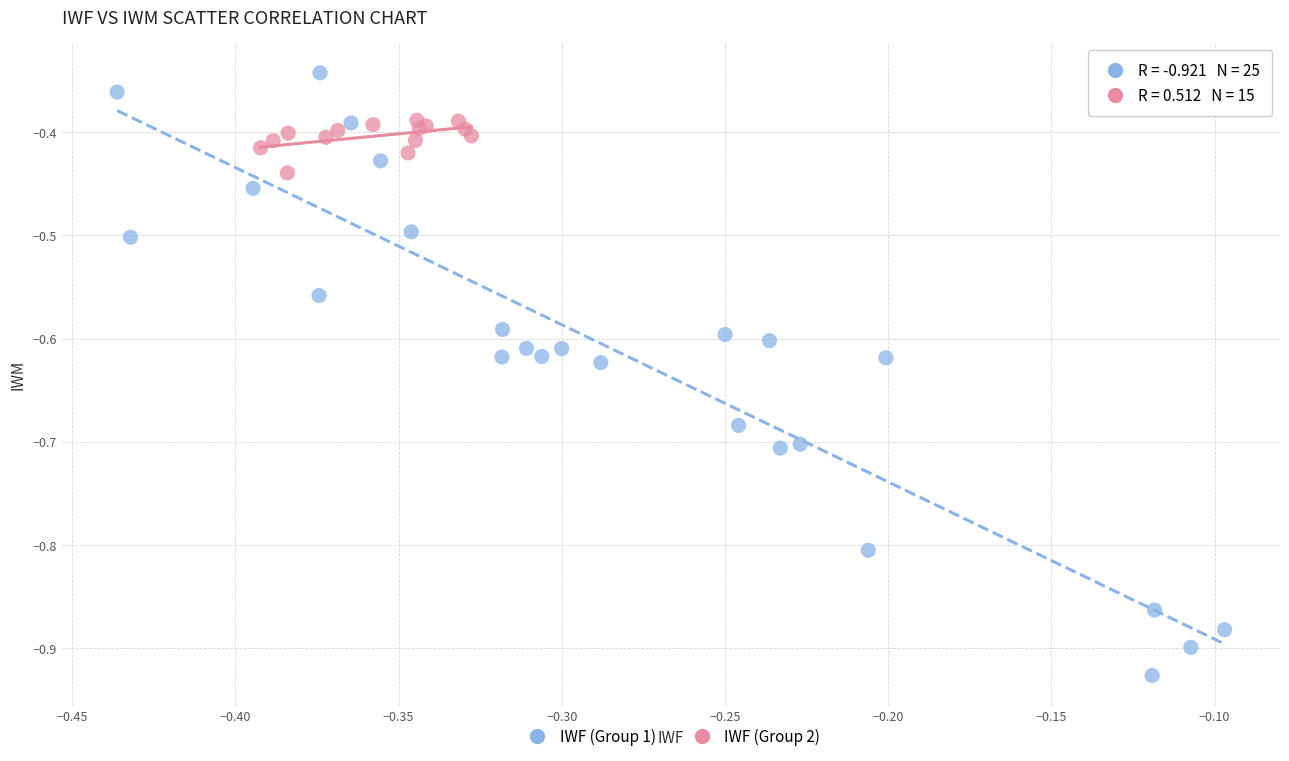

Which series has the largest Y range (max minus min)?

IWF (Group 1)